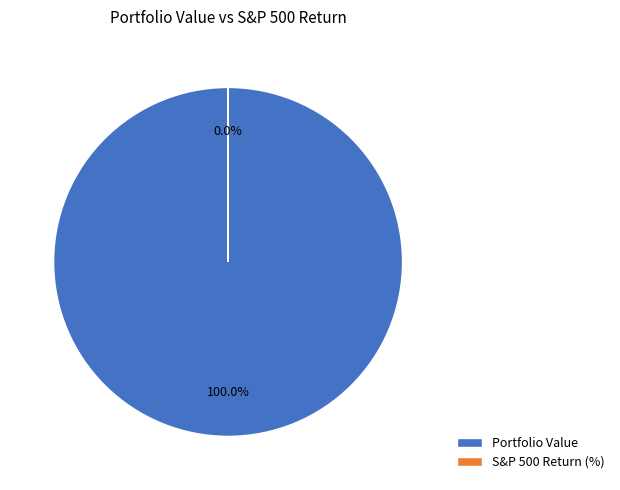

Combined, do S&P 500 Return (%) and Portfolio Value account for over 50%?

Yes